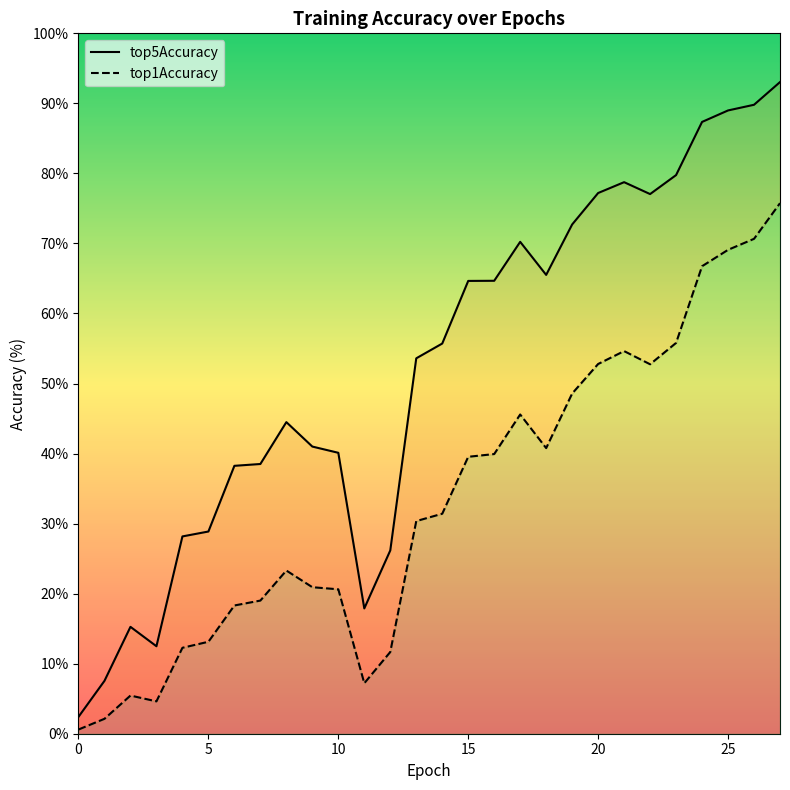

What is the sum of the top5Accuracy values at 2 and 3?

27.8